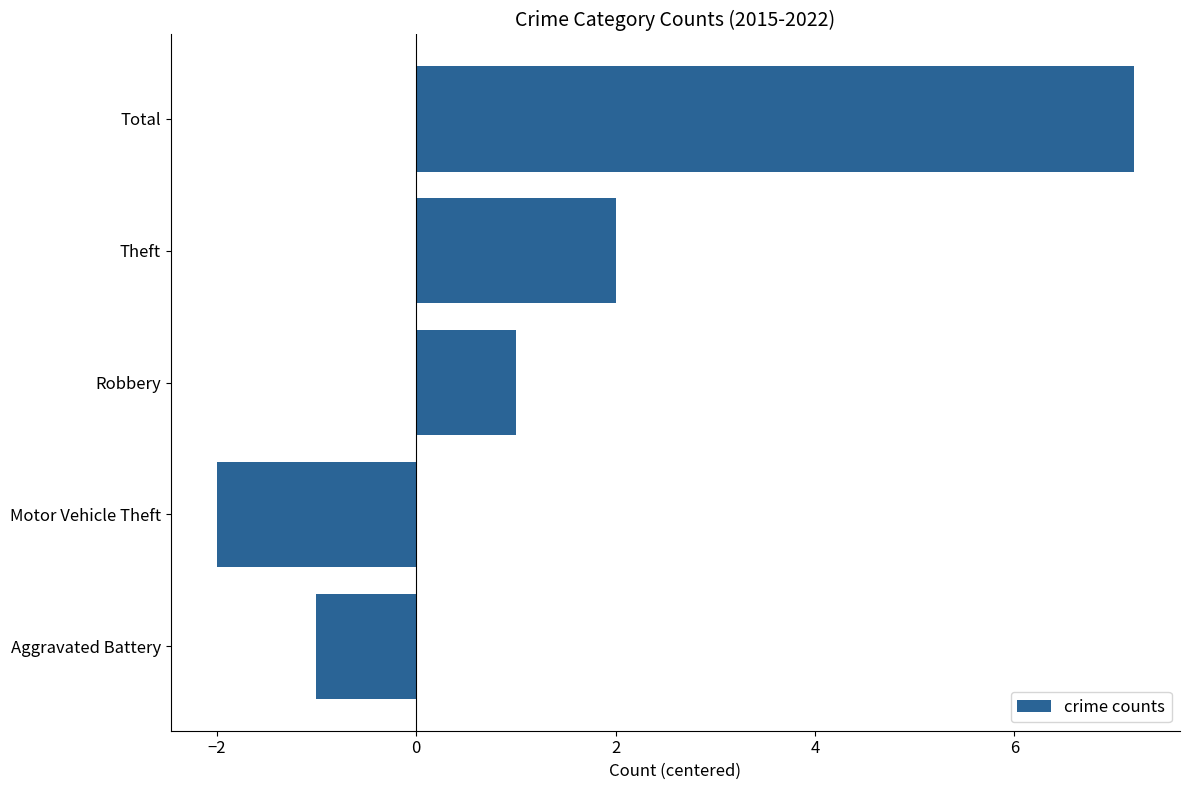

Rank the categories by value from lowest to highest.

Motor Vehicle Theft, Aggravated Battery, Robbery, Theft, Total